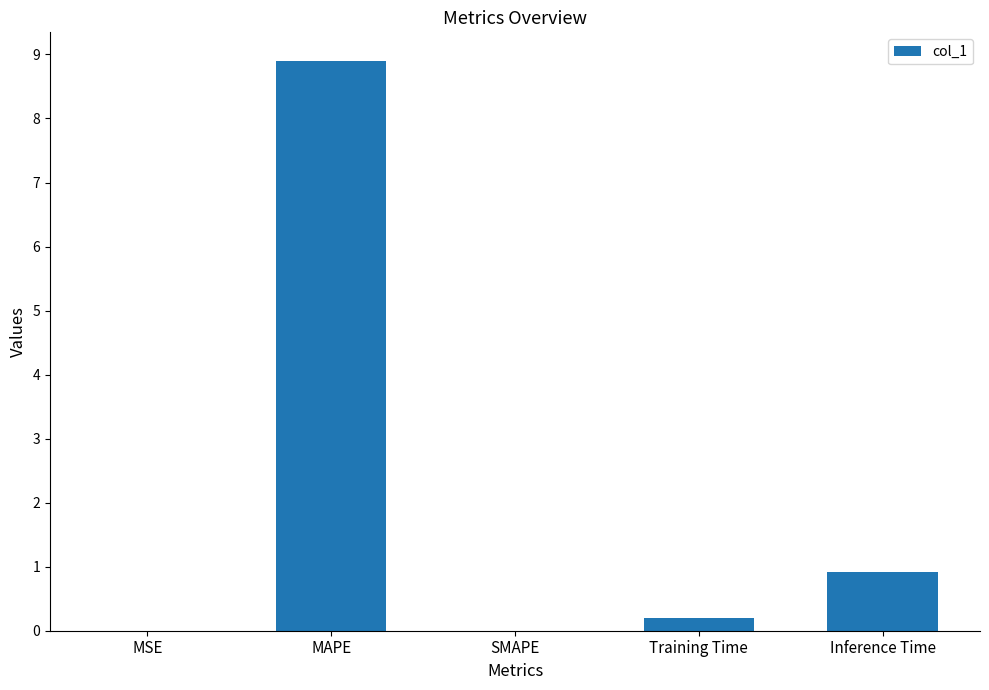

Read the value at Inference Time.

0.9